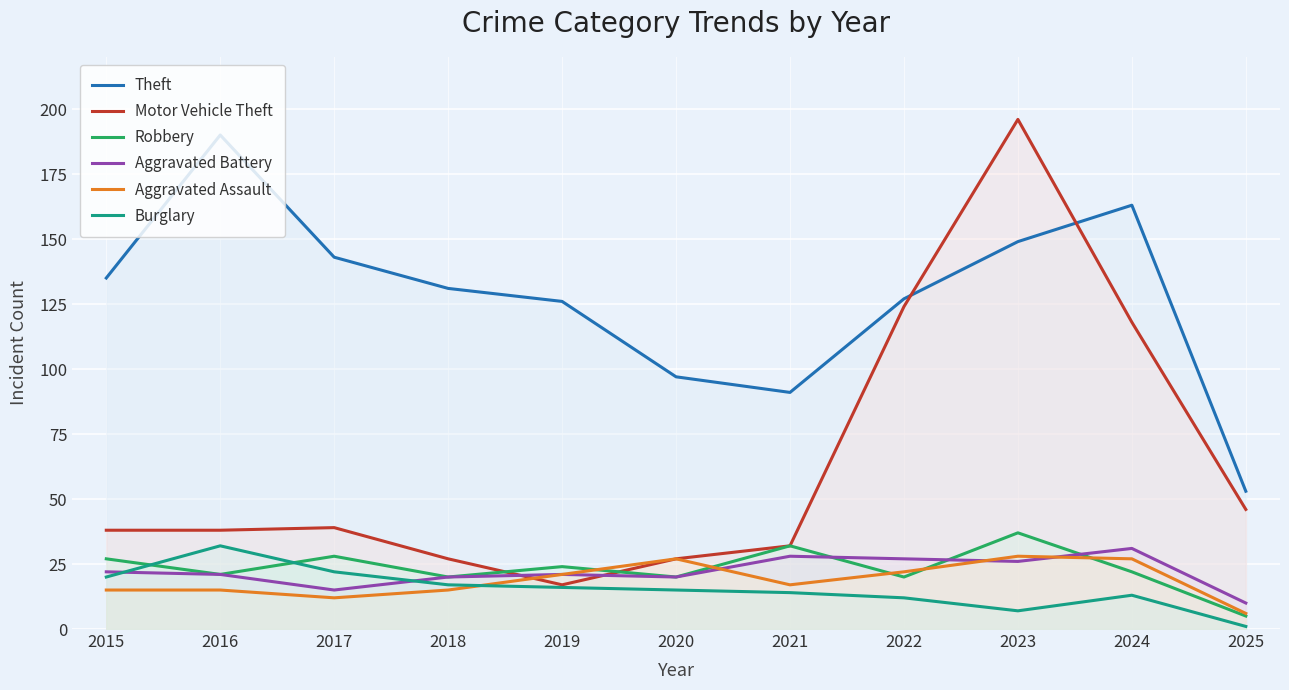

What is the average value of the Theft series?

128